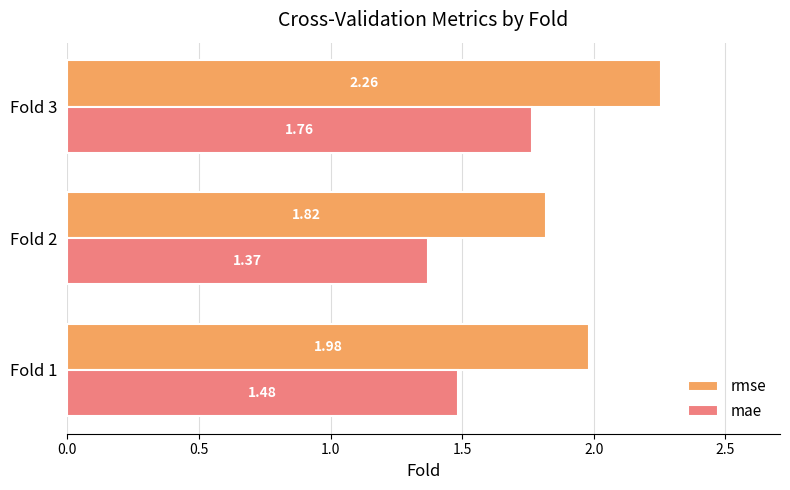

Rank the series by their average value, from lowest to highest.

mae, rmse